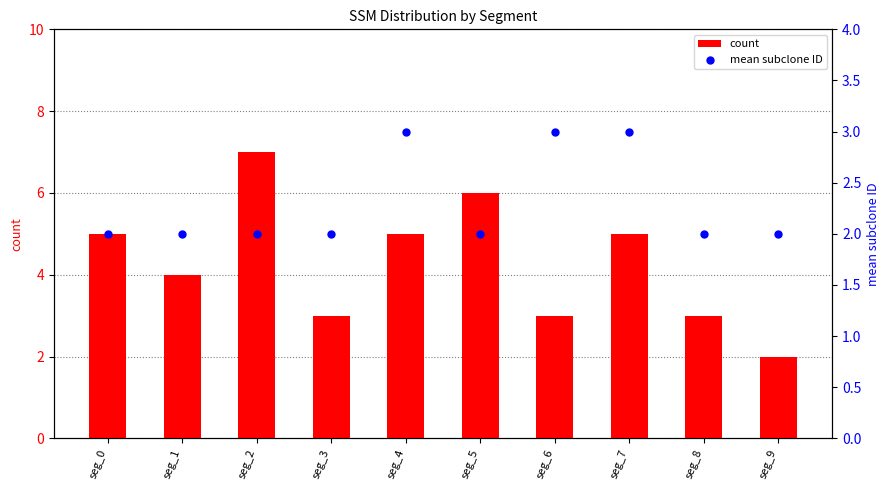

Which series has the largest total across all categories?

count